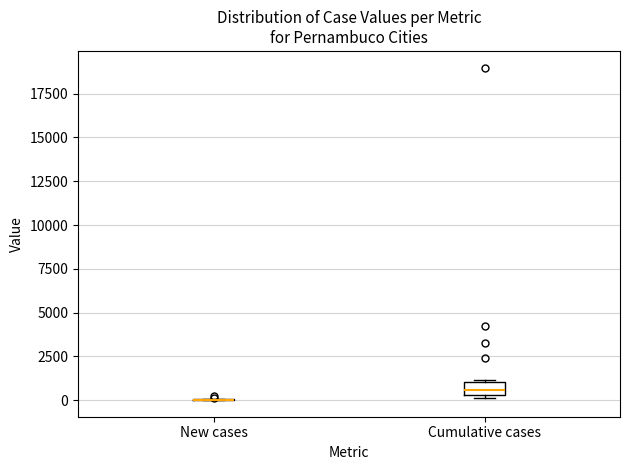

Which box is the tallest, from its lower edge to its upper edge?

Cumulative cases